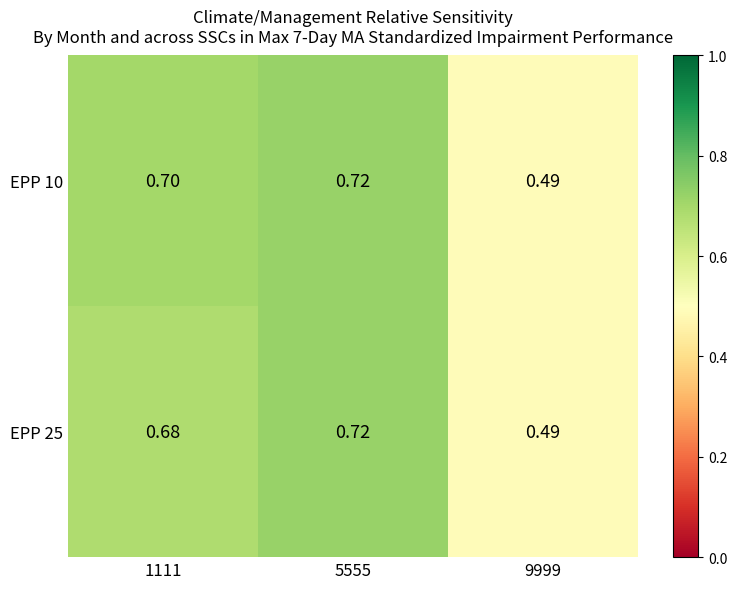

Is the value of EPP 25 at 1111 greater than the value of EPP 10 at 1111?

No